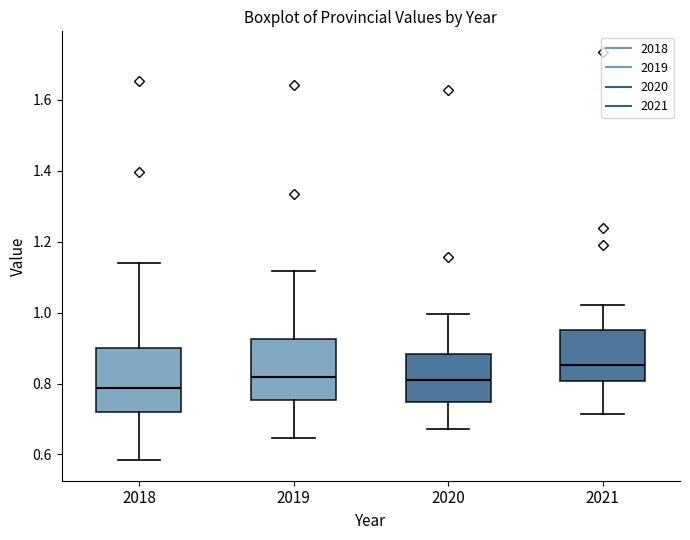

Reading left to right, read every box against the y-axis: the position of its median line, the range the box covers, and the ends of its whiskers. The values are not printed on the chart, so give them approximately, as read against the axis.

2018: median 0.78, box 0.72 to 0.90, whiskers 0.58 to 1.14
2019: median 0.82, box 0.76 to 0.92, whiskers 0.64 to 1.12
2020: median 0.82, box 0.74 to 0.88, whiskers 0.68 to 1.00
2021: median 0.86, box 0.80 to 0.96, whiskers 0.72 to 1.02